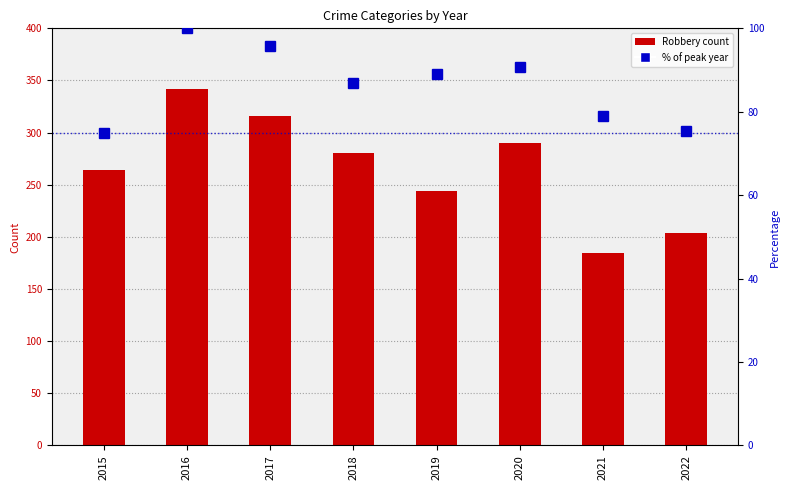

Reading left to right, list all the values displayed in this chart.

Robbery: 2015=264.0	2016=342.0	2017=316.0	2018=280.0	2019=244.0	2020=290.0	2021=185.0	2022=204.0
% of peak year: 2015=74.9	2016=100.0	2017=95.8	2018=86.9	2019=89.1	2020=90.7	2021=78.9	2022=75.4